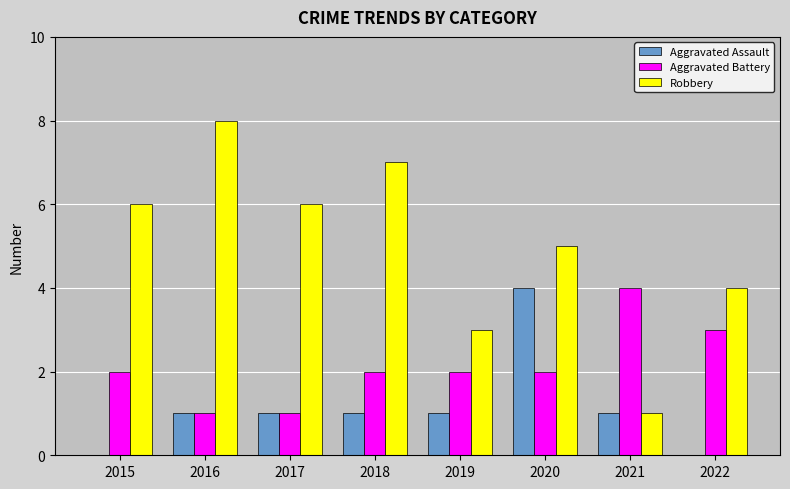

What is the maximum value shown in the chart?

8